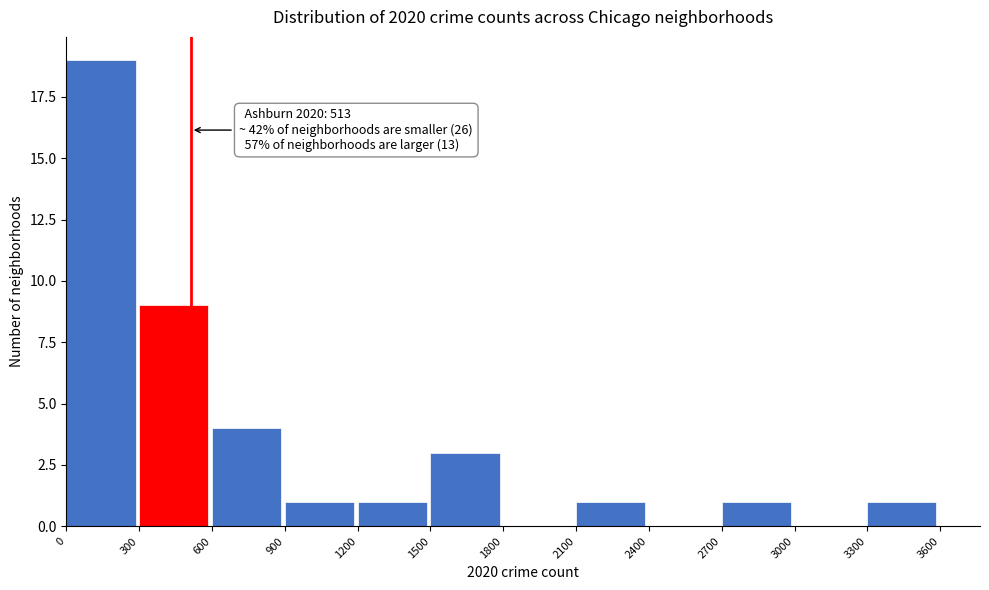

Over which range of the x-axis is the bar tallest?

0 to 300